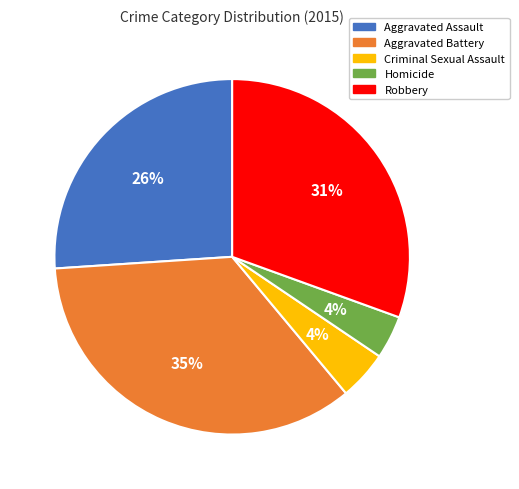

Which slice is the largest?

Aggravated Battery